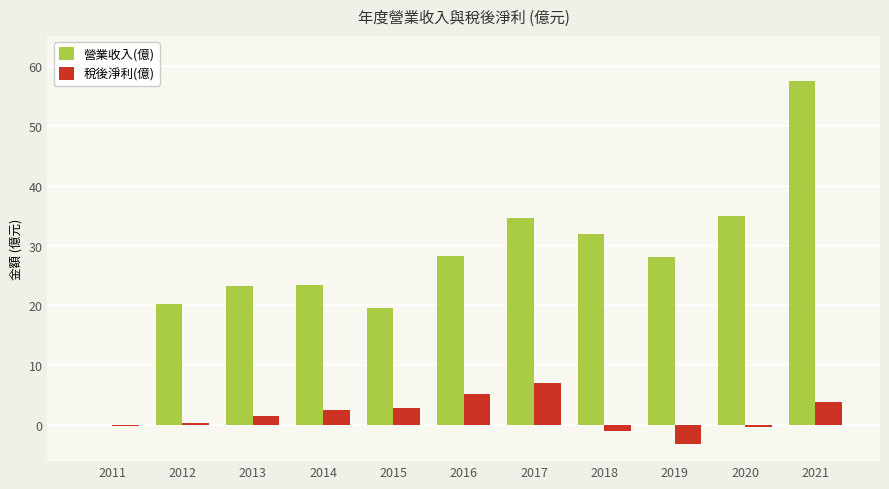

What value does the 稅後淨利(億) series have at 2016?

5.3